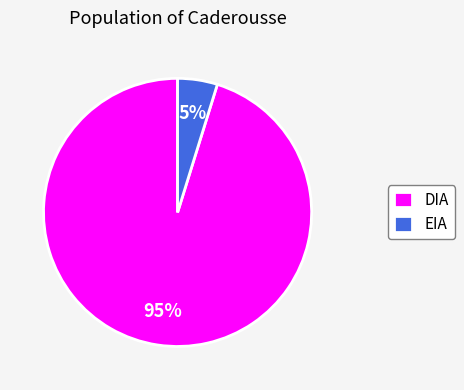

To the nearest percent, what portion does EIA represent?

5%